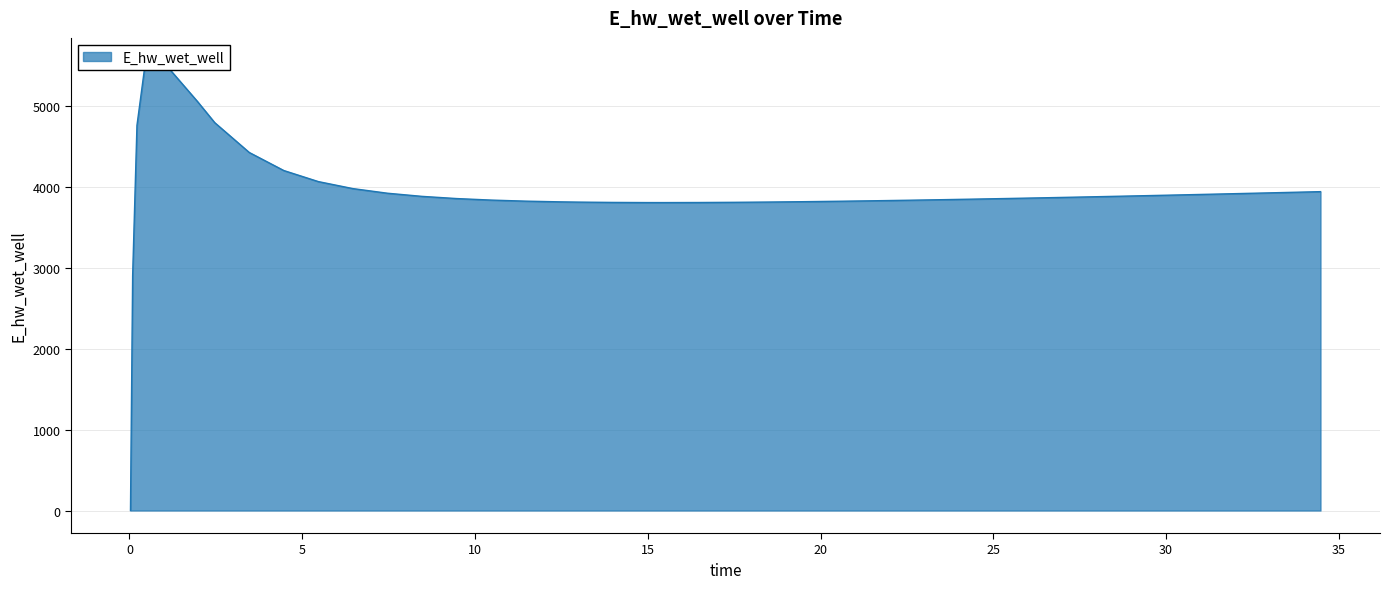

Approximately how many times larger is the value at 8.46875 compared to 34.46875?

1.0